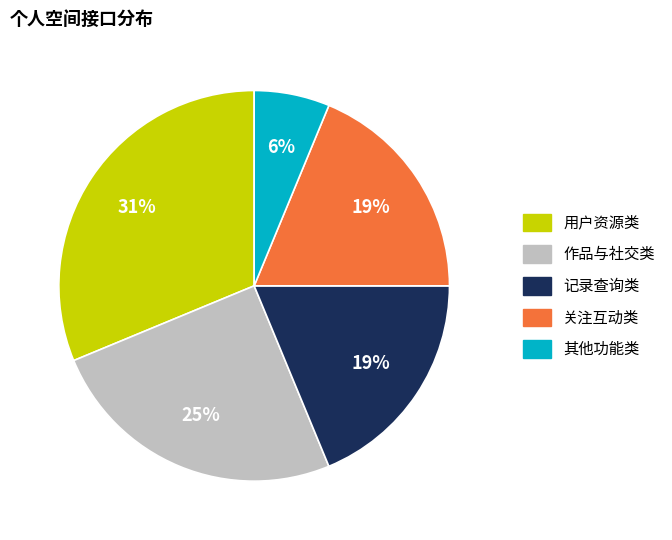

Is there a majority slice in this chart?

No